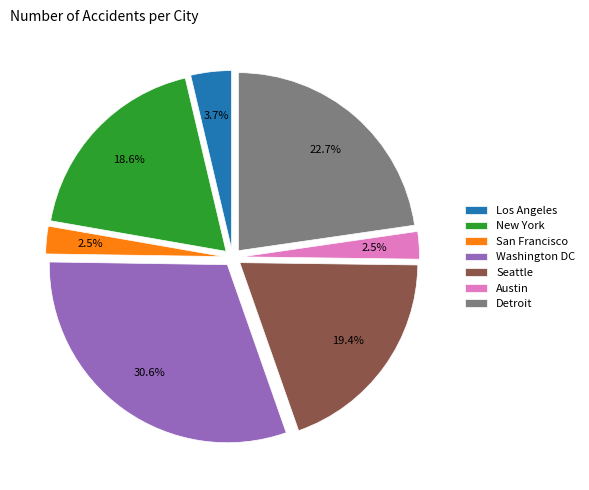

The Detroit slice represents 23% of the pie. True or false?

True